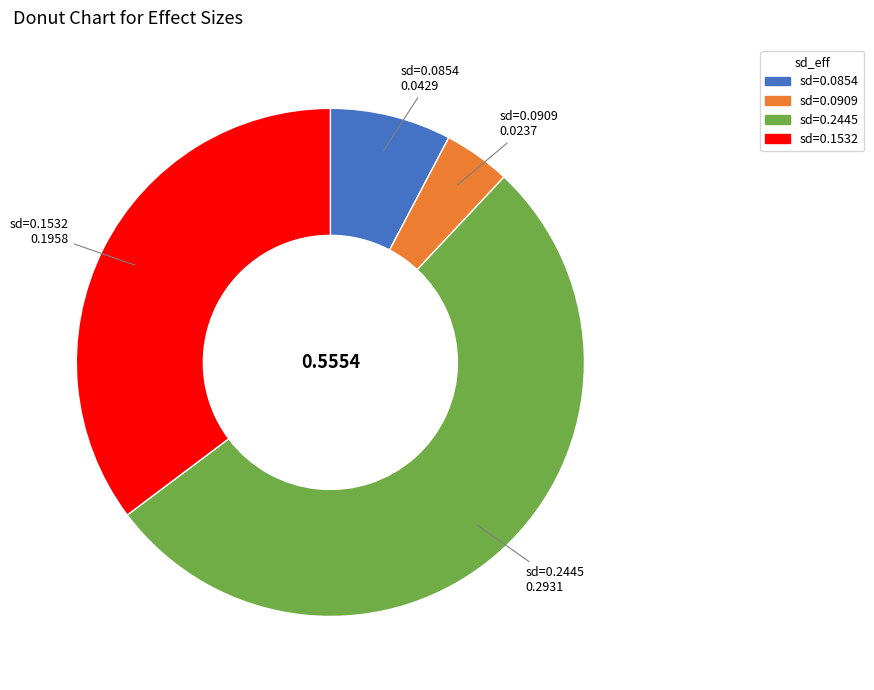

Which has a higher value, sd=0.2445 or sd=0.0909?

sd=0.2445